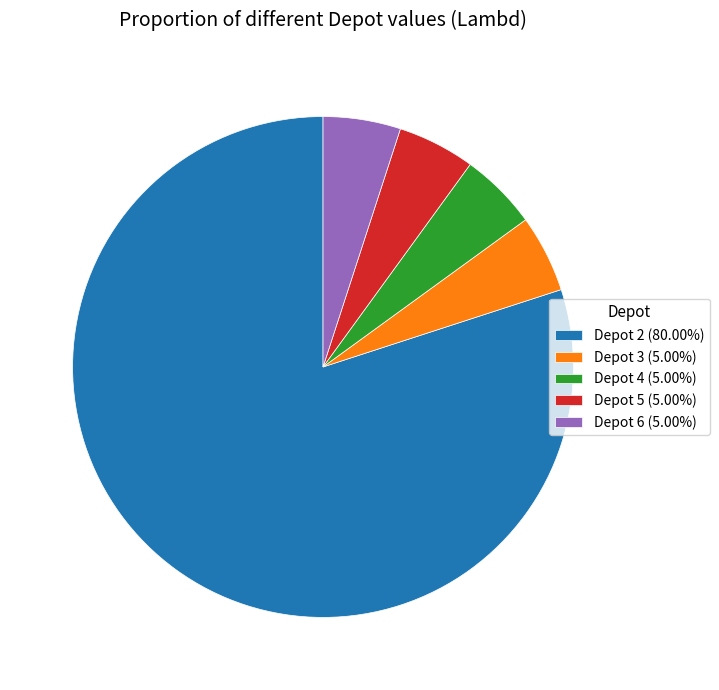

Count the number of slices in the pie.

5